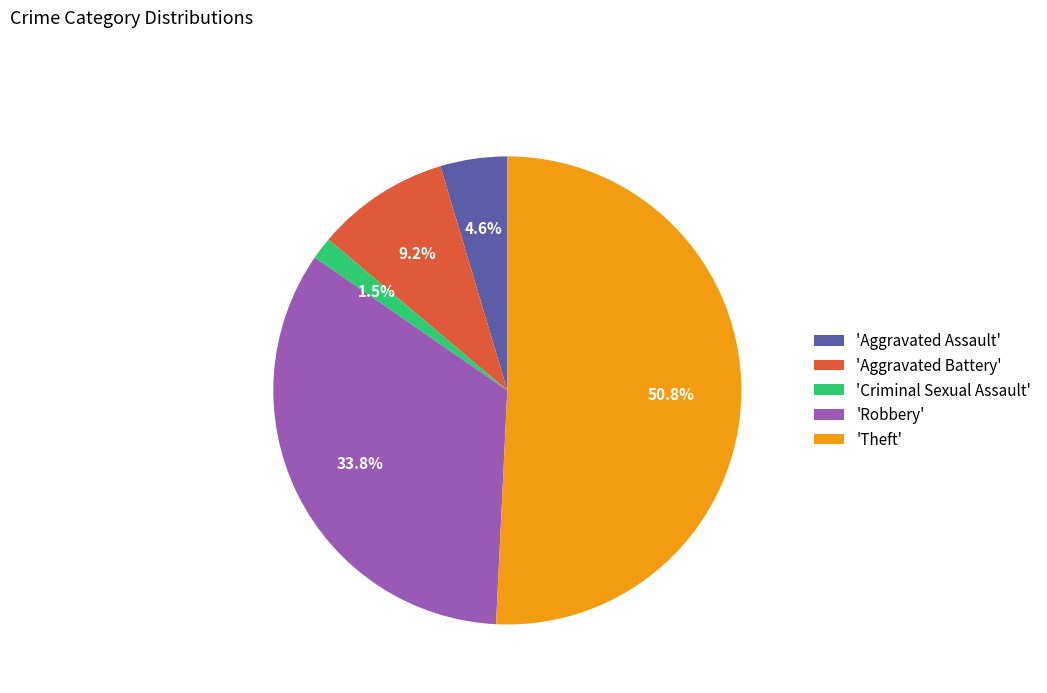

Approximately how many times larger is the value at 'Theft' compared to 'Robbery'?

1.5